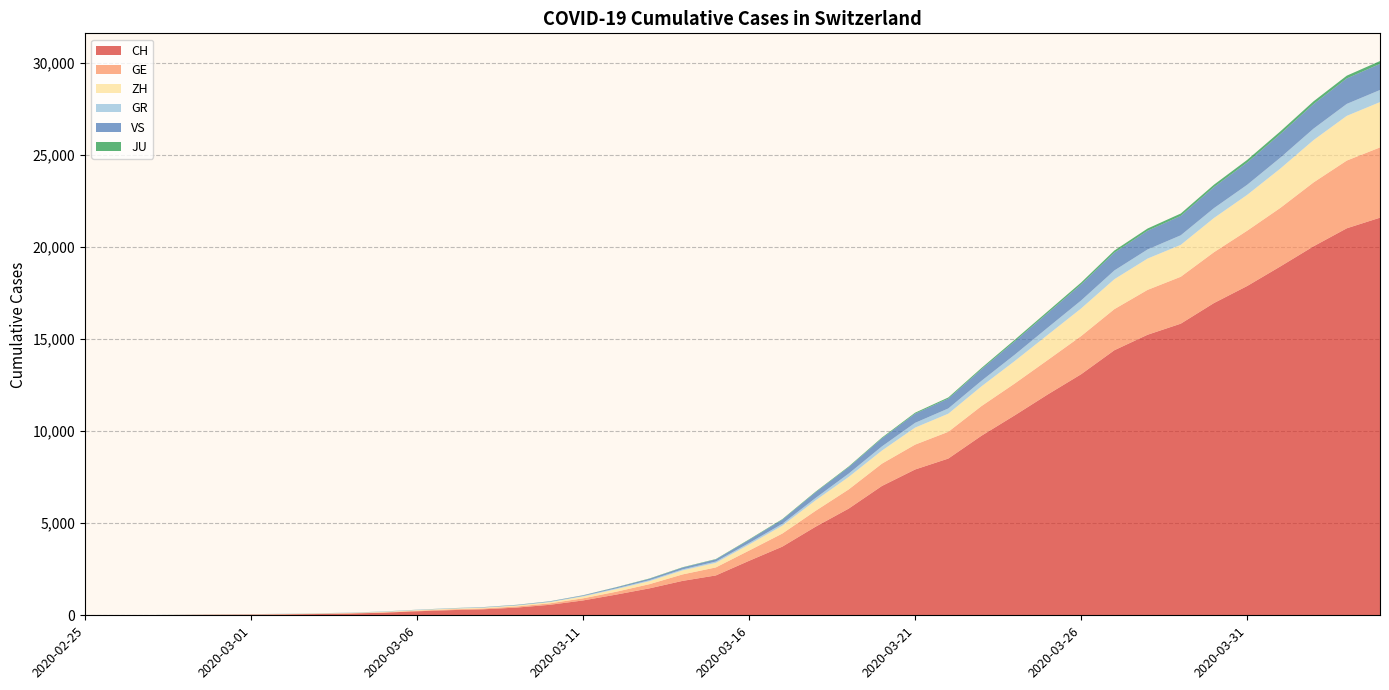

True or false: GR and JU intersect in this chart.

False